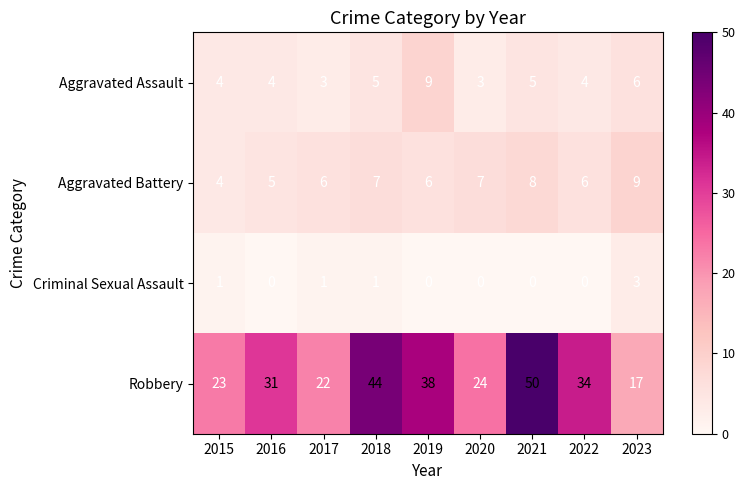

At how many categories does at least one series exceed 33?

4